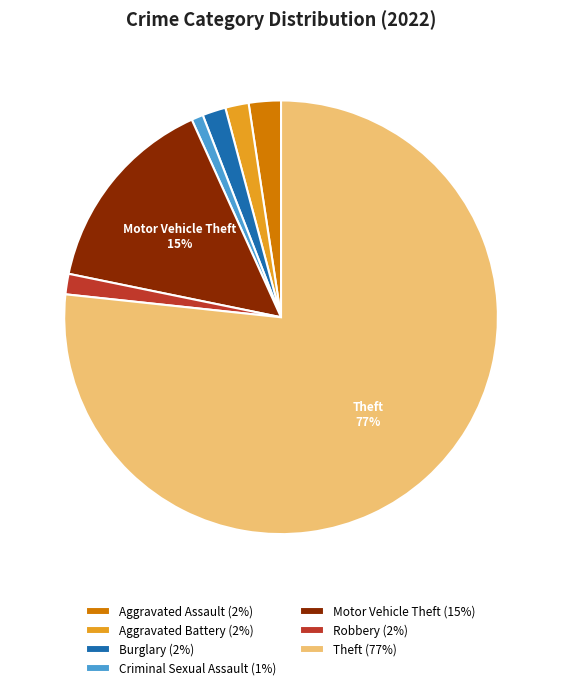

To the nearest percent, what is the difference between the Burglary (2%) and Criminal Sexual Assault (1%) slice percentages?

1%